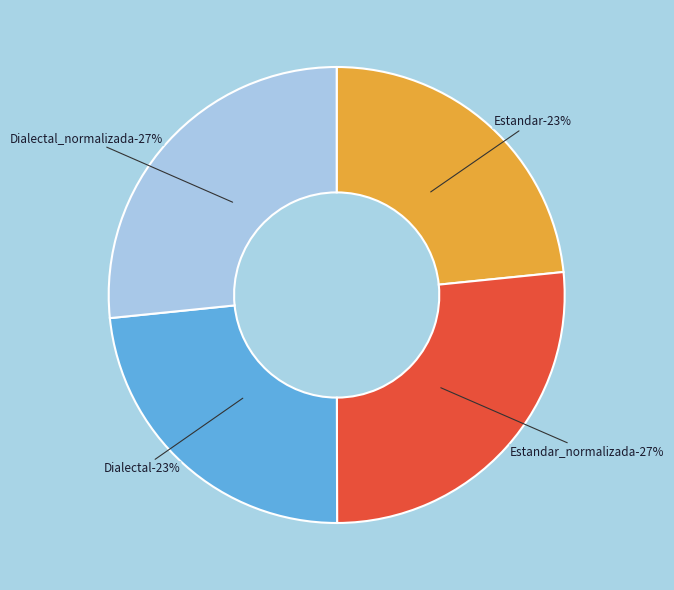

What portion of the pie excludes Estandar_normalizada?

73.4%